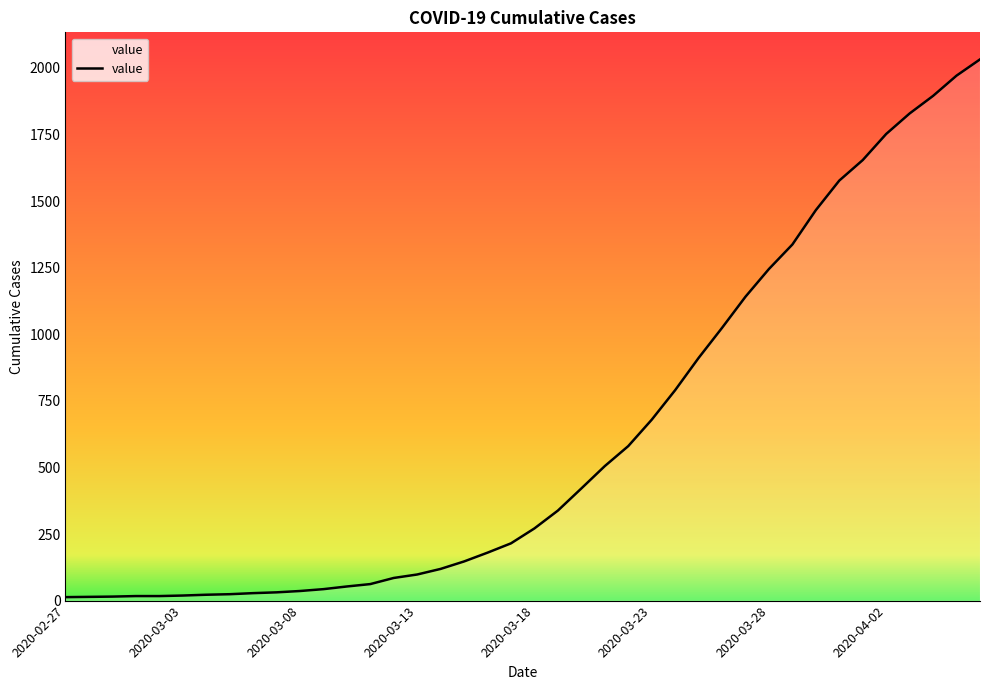

What is the greatest value displayed?

2032